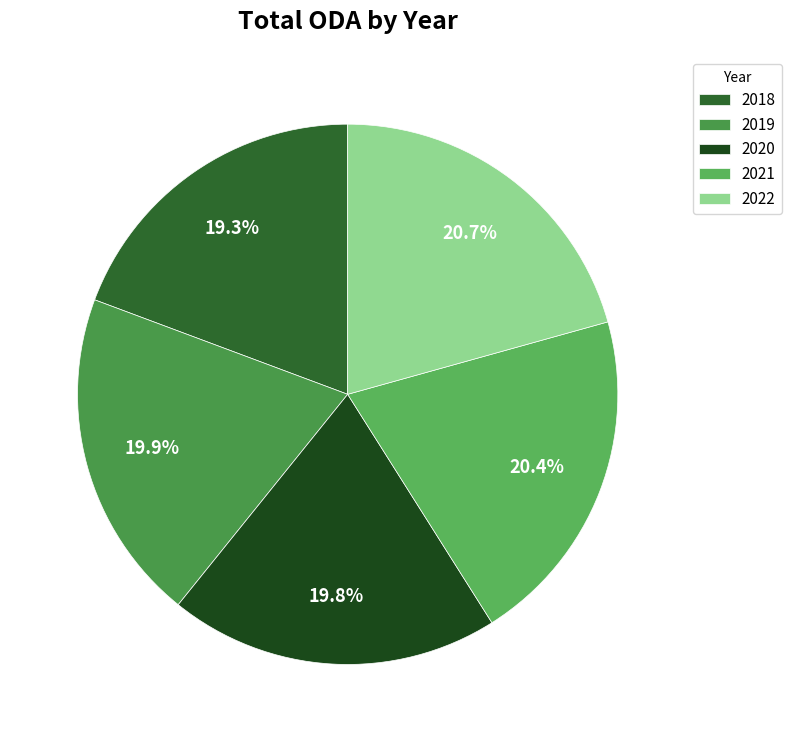

To the nearest percent, what is the average slice percentage?

20%